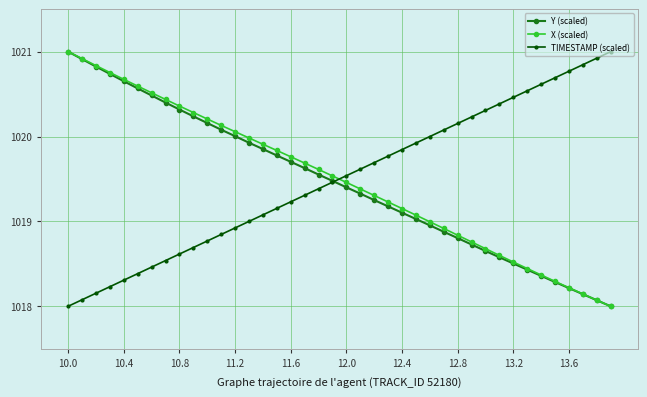

What is the greatest value displayed?

1021.0